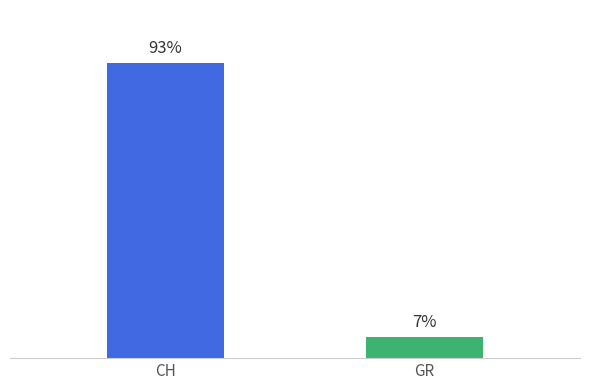

Does the chart contain any negative values?

No